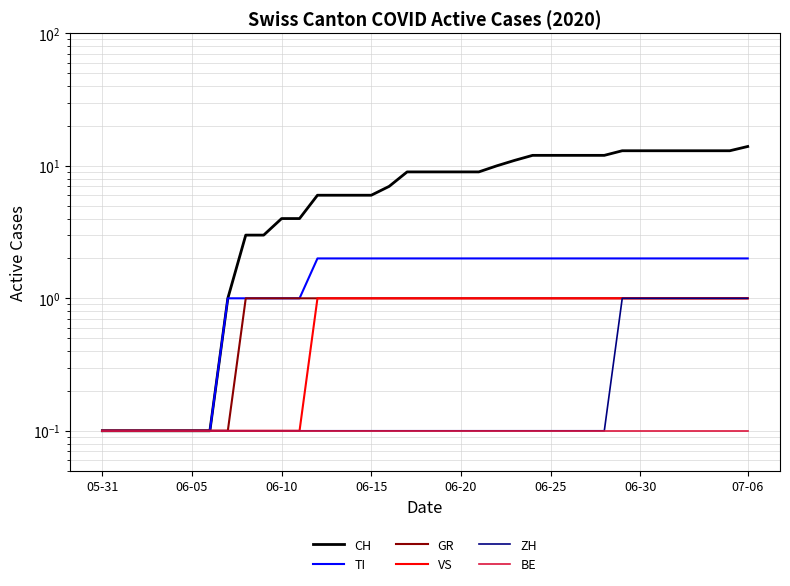

What is the lowest value of the CH series?

0.1